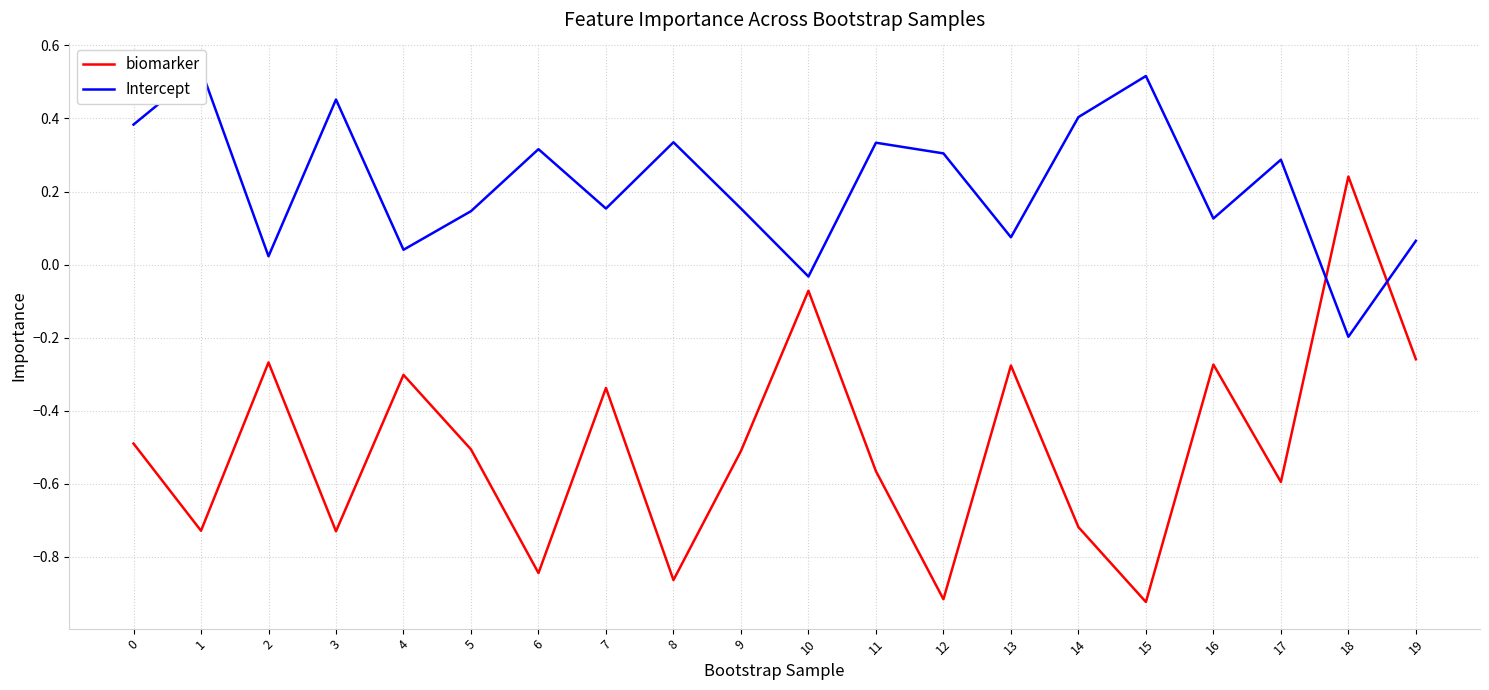

Is the value of Intercept at 3 greater than the value of biomarker at 5?

Yes